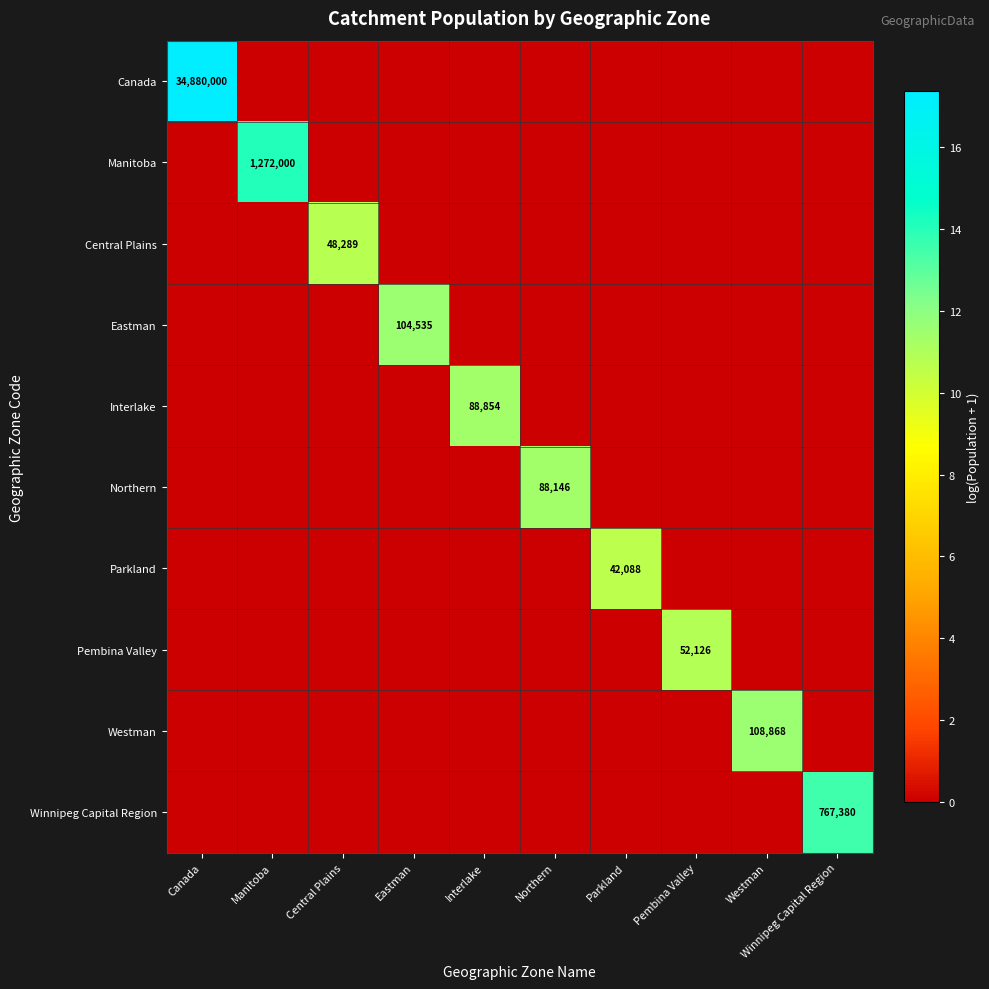

True or false: Central Plains has a value of 63964 at Central Plains.

False